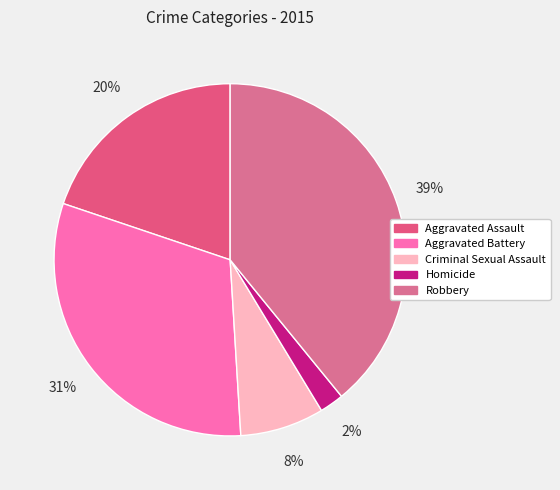

Between Criminal Sexual Assault and Robbery, which is larger?

Robbery